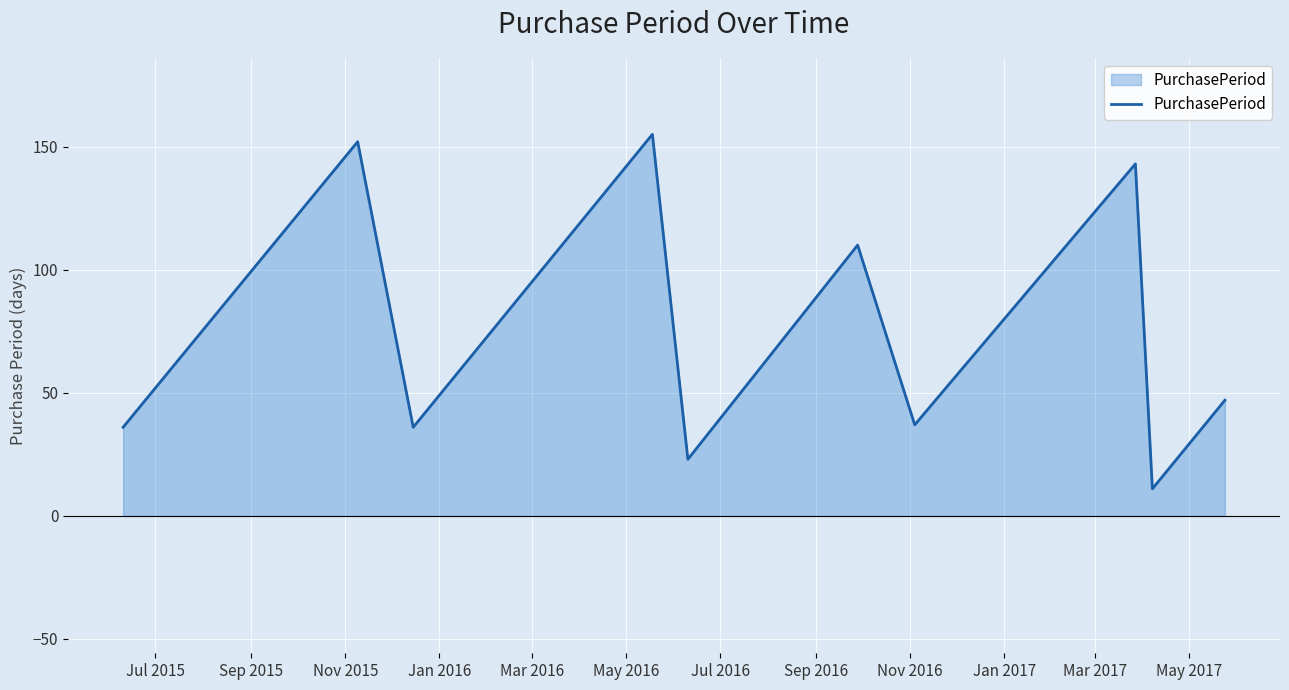

What is the difference between the maximum and minimum values?

144